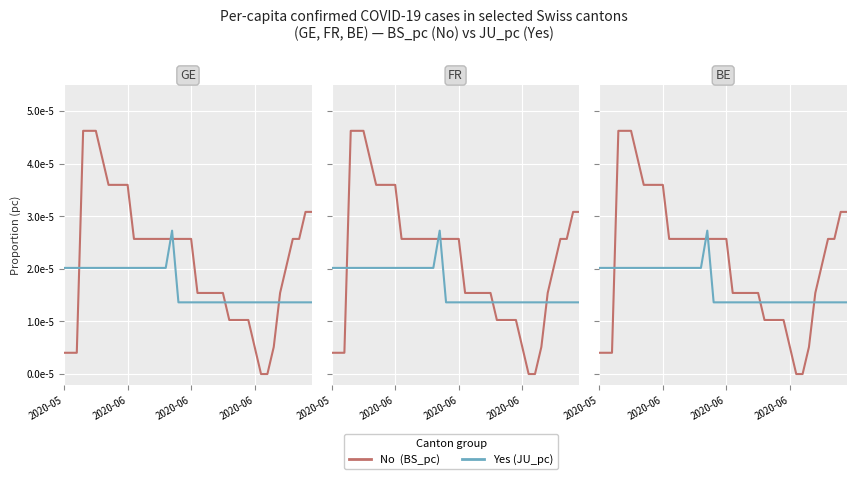

At which category is the sum across all series the highest?

2020-06